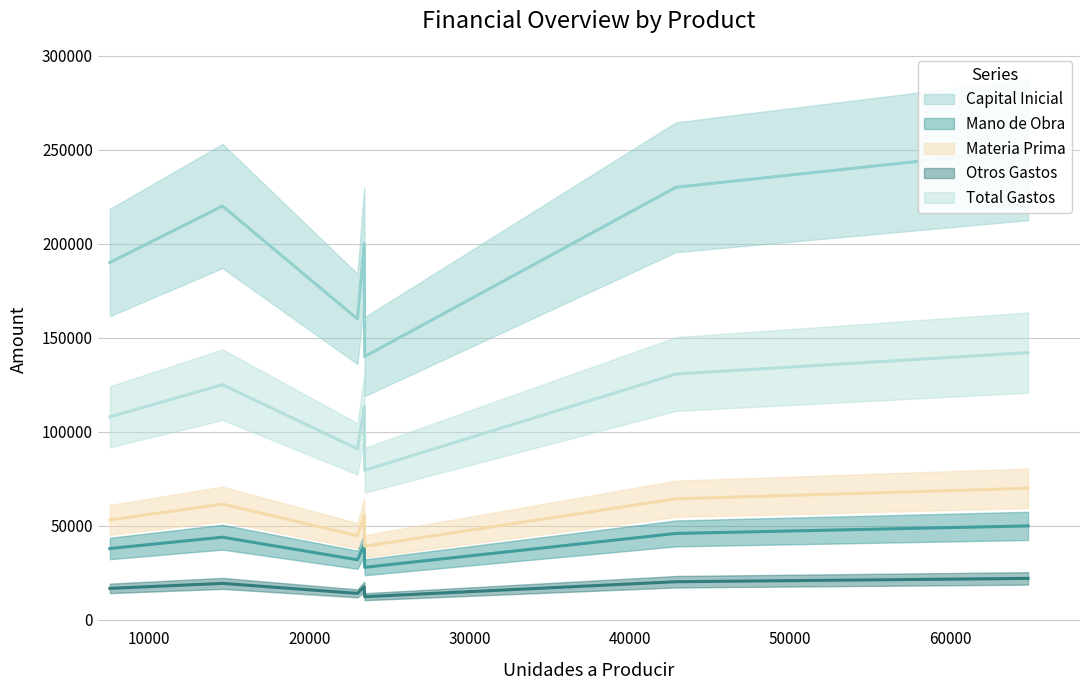

True or false: Otros Gastos has a value of 4126 at abc-1000-7.

False